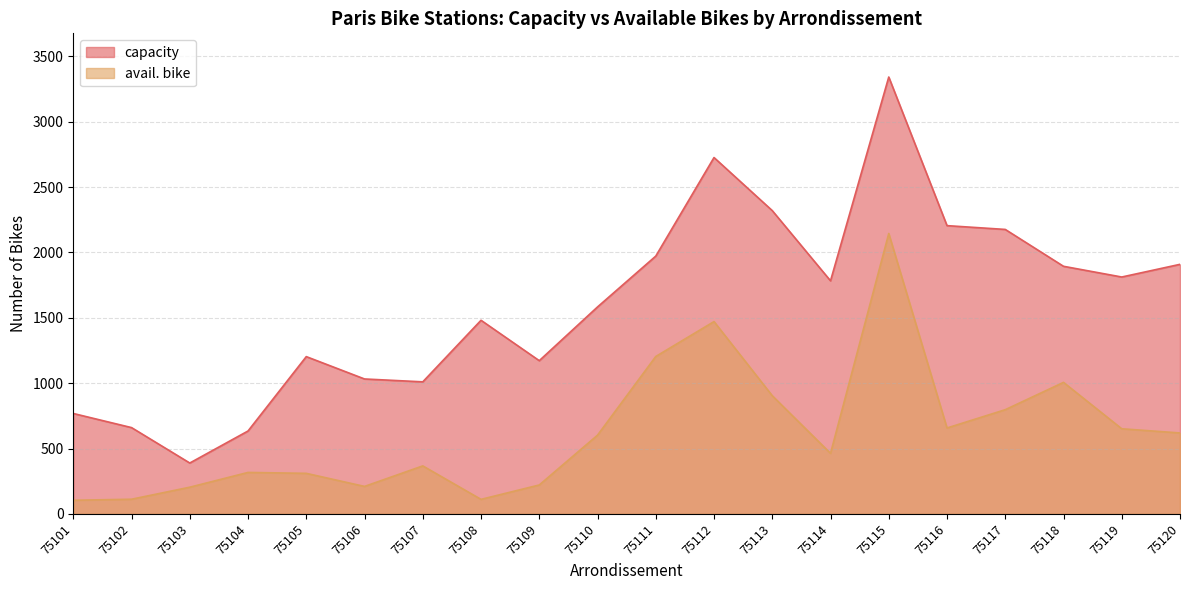

Reading left to right, extract all data points from this chart.

capacity: 75101=768	75102=660	75103=389	75104=634	75105=1203	75106=1032	75107=1010	75108=1481	75109=1172	75110=1583	75111=1972	75112=2726	75113=2320	75114=1783	75115=3342	75116=2205	75117=2176	75118=1894	75119=1812	75120=1909
avail. bike: 75101=104	75102=112	75103=204	75104=317	75105=310	75106=210	75107=367	75108=111	75109=221	75110=602	75111=1204	75112=1471	75113=904	75114=463	75115=2145	75116=657	75117=797	75118=1006	75119=651	75120=619